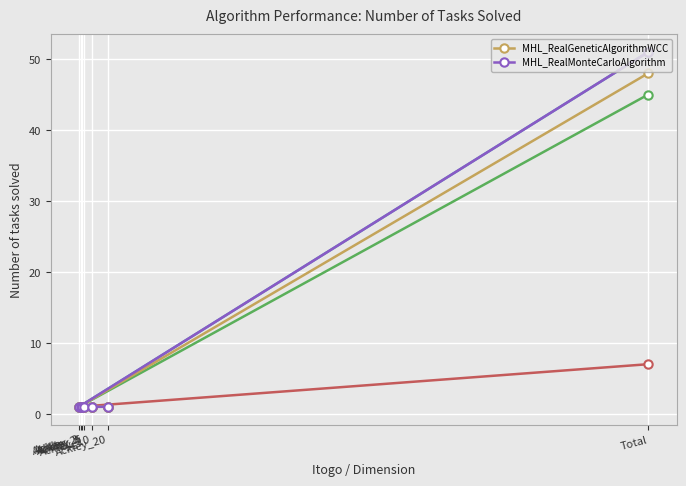

What is the label of the 3rd point from the right?

Ackley_5